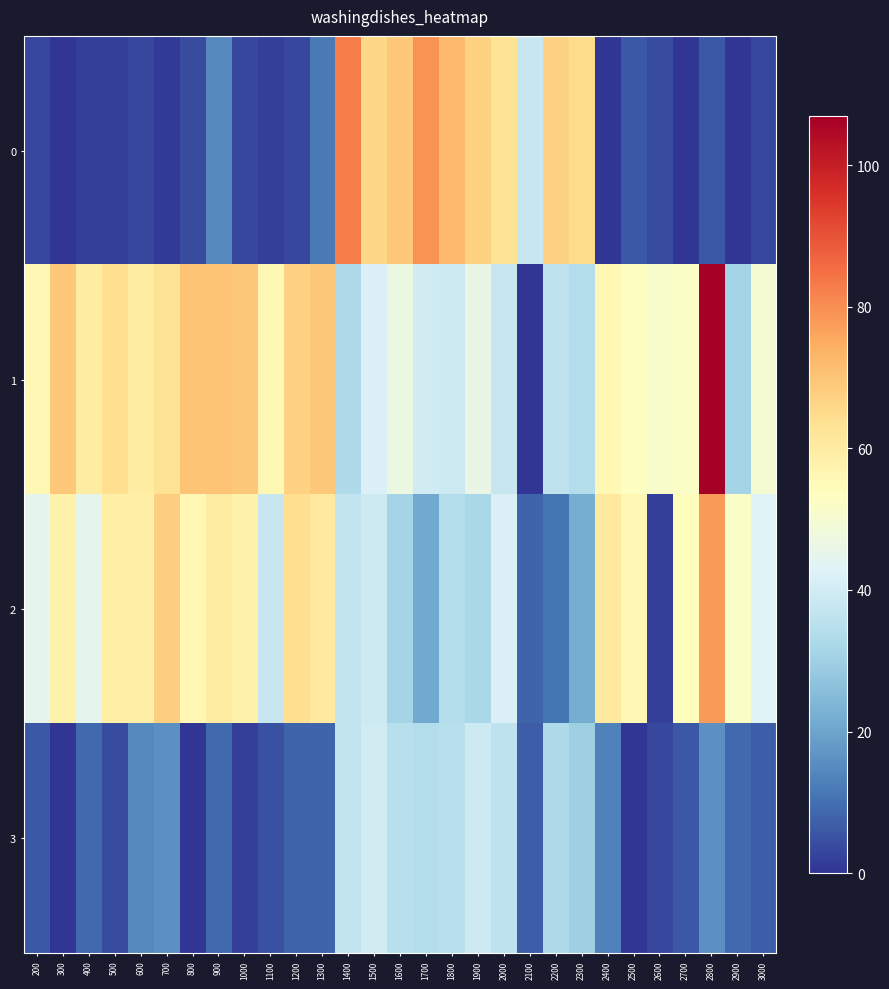

Reading left to right, list all the values displayed in this chart.

0: 200=3	300=0	400=2	500=2	600=3	700=1	800=4	900=15	1000=3	1100=2	1200=3	1300=12	1400=83	1500=66	1600=69	1700=79	1800=72	1900=67	2000=63	2100=38	2200=67	2300=65	2400=0	2500=6	2600=4	2700=0	2800=6	2900=0	3000=3
1: 200=56	300=69	400=60	500=64	600=60	700=63	800=70	900=70	1000=69	1100=56	1200=67	1300=69	1400=33	1500=42	1600=47	1700=40	1800=39	1900=46	2000=38	2100=0	2200=36	2300=34	2400=56	2500=53	2600=51	2700=52	2800=107	2900=31	3000=50
2: 200=45	300=58	400=45	500=59	600=59	700=68	800=56	900=60	1000=58	1100=38	1200=64	1300=61	1400=37	1500=39	1600=31	1700=21	1800=34	1900=32	2000=42	2100=8	2200=11	2300=22	2400=61	2500=56	2600=2	2700=54	2800=78	2900=52	3000=43
3: 200=6	300=0	400=9	500=4	600=15	700=16	800=0	900=9	1000=2	1100=5	1200=8	1300=8	1400=37	1500=40	1600=35	1700=34	1800=35	1900=39	2000=36	2100=7	2200=33	2300=30	2400=13	2500=0	2600=3	2700=6	2800=16	2900=9	3000=7